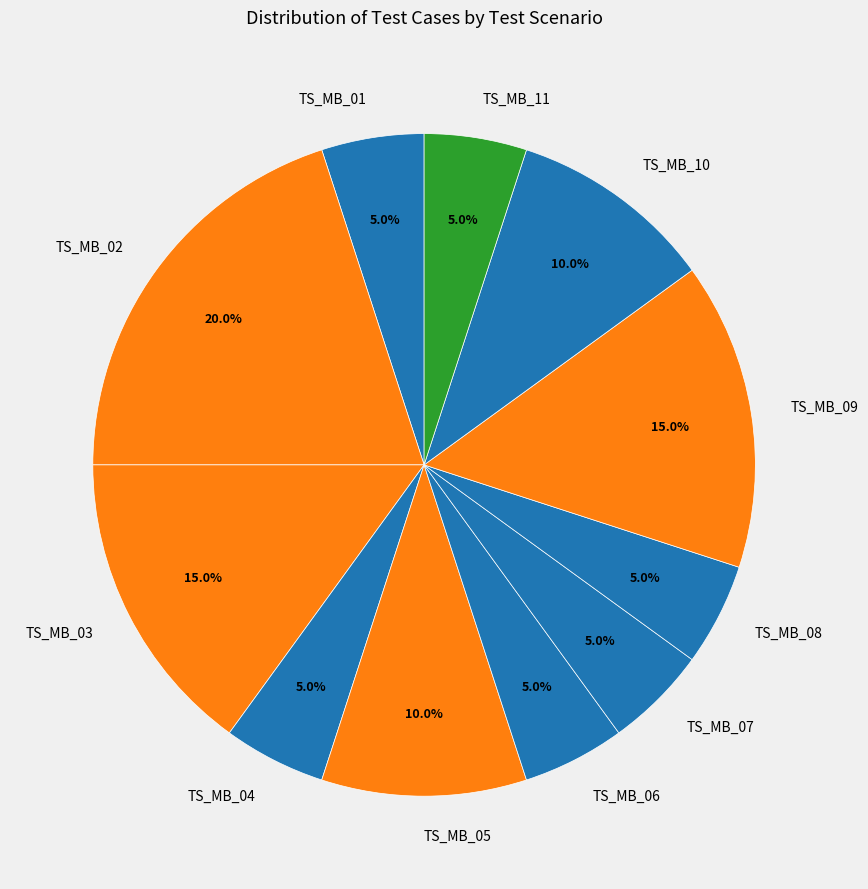

Which category has the biggest portion of the pie?

TS_MB_02